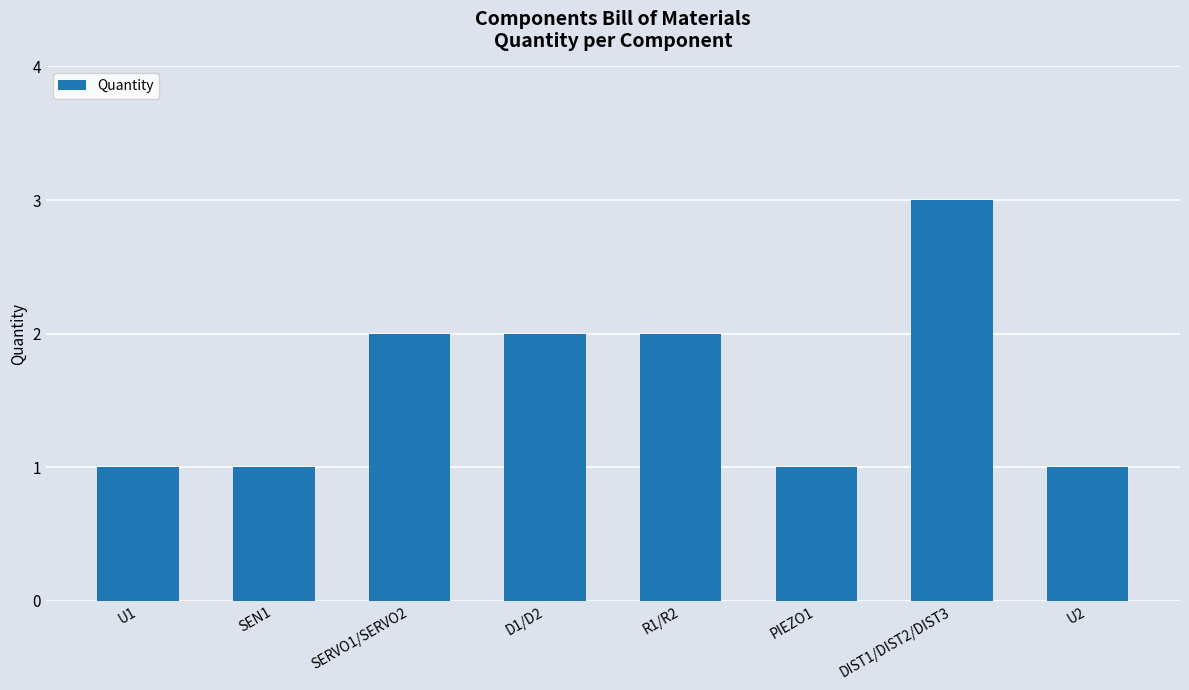

Are the bars horizontal?

No